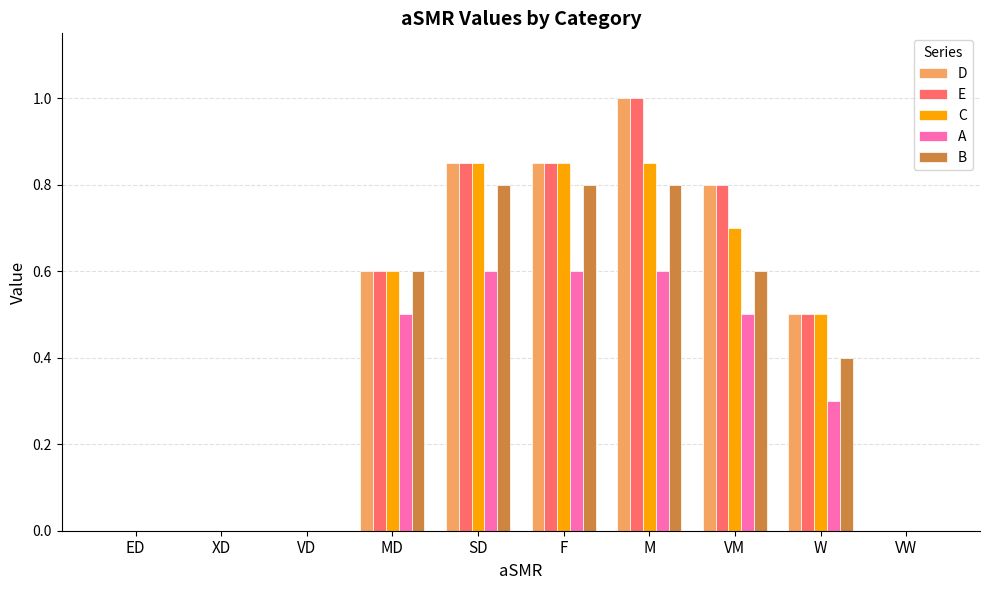

What is the sum of the D values at W and XD?

0.5